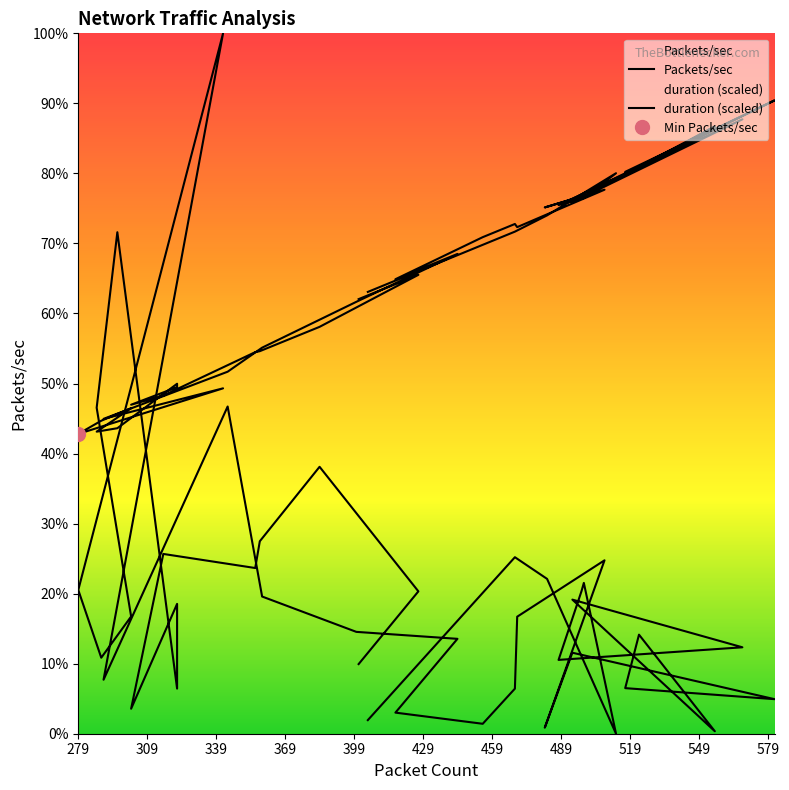

Where is duration nearest to the value 250?

344